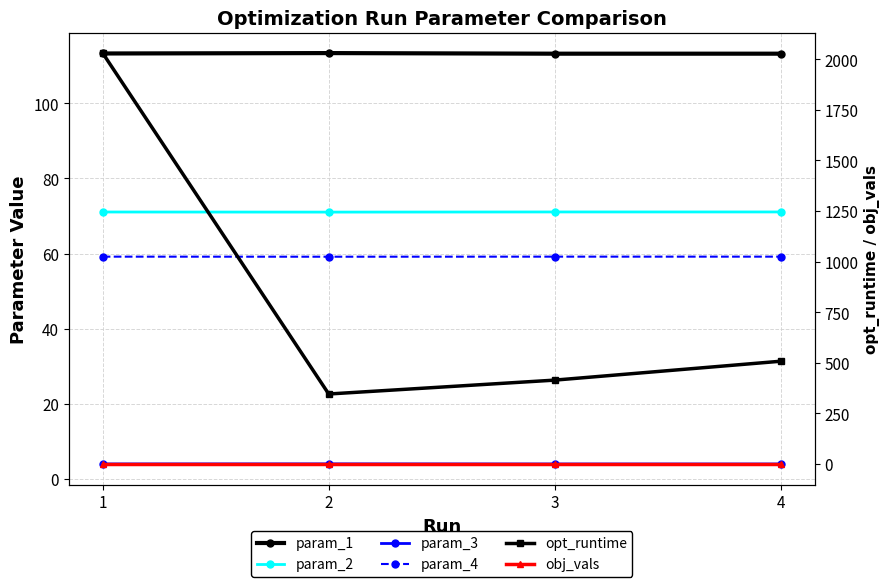

Is it true that param_2 equals 20.4 at 2?

False